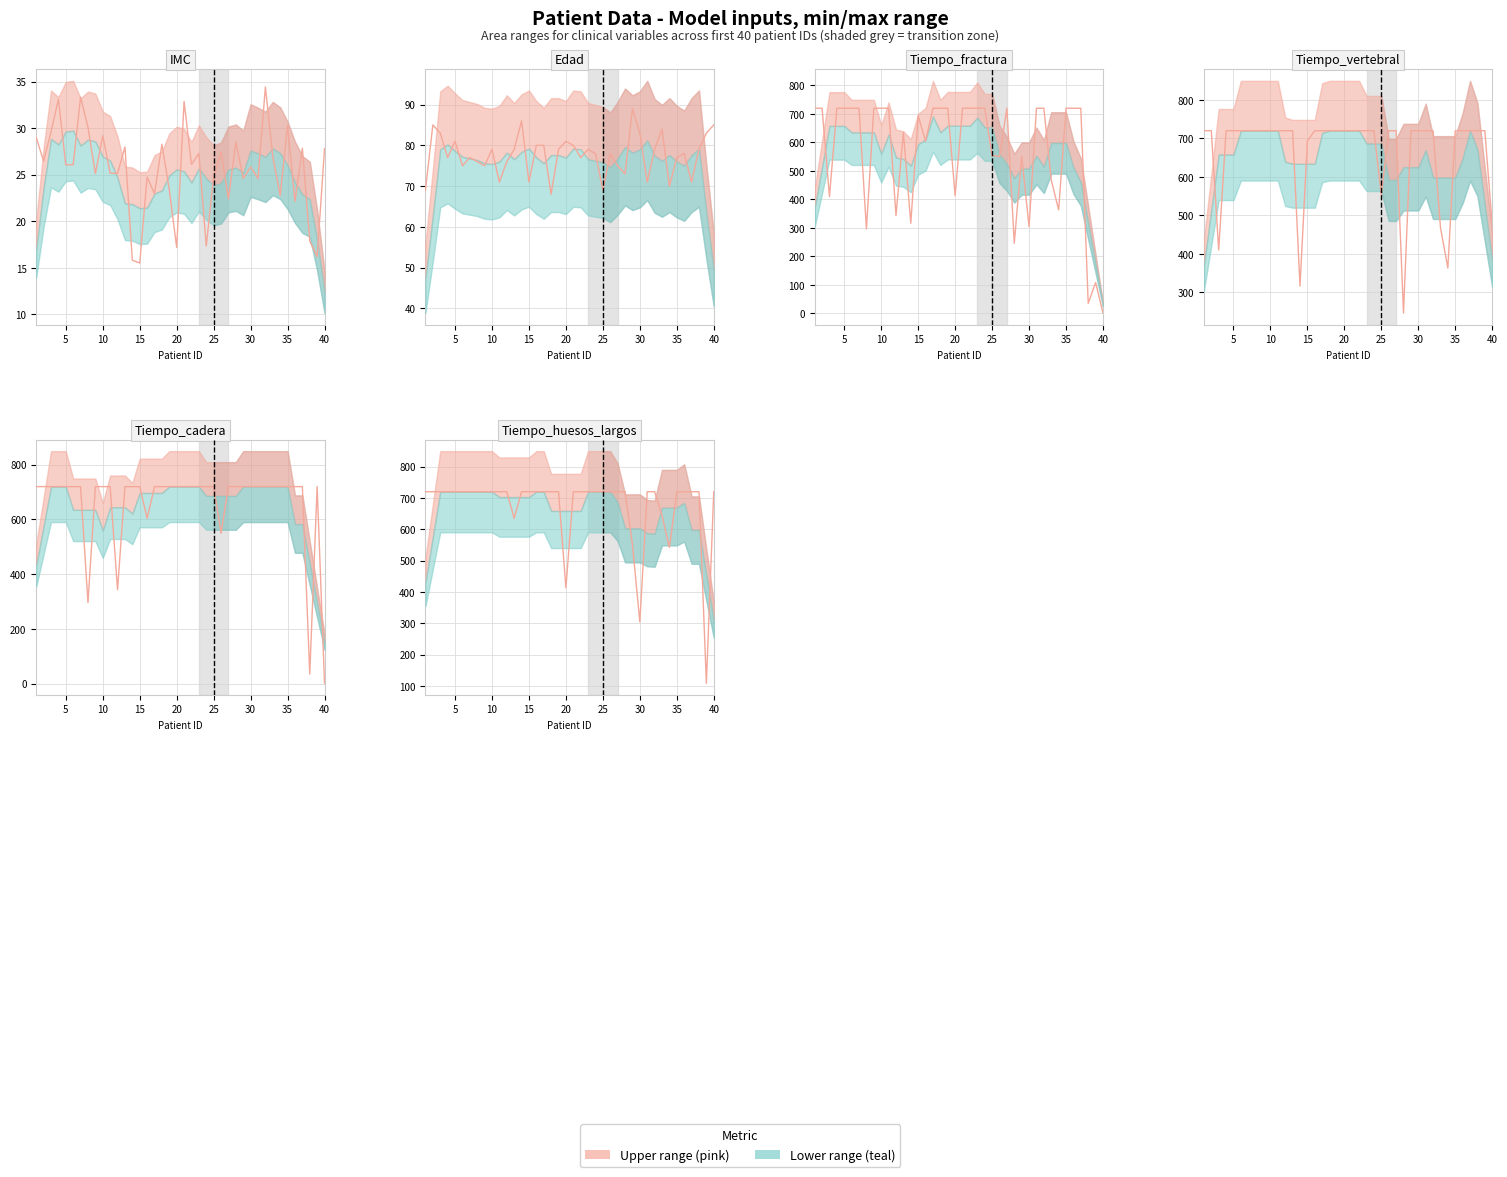

True or false: Tiempo_vertebral (actual) and Tiempo_huesos_largos (actual) intersect in this chart.

True